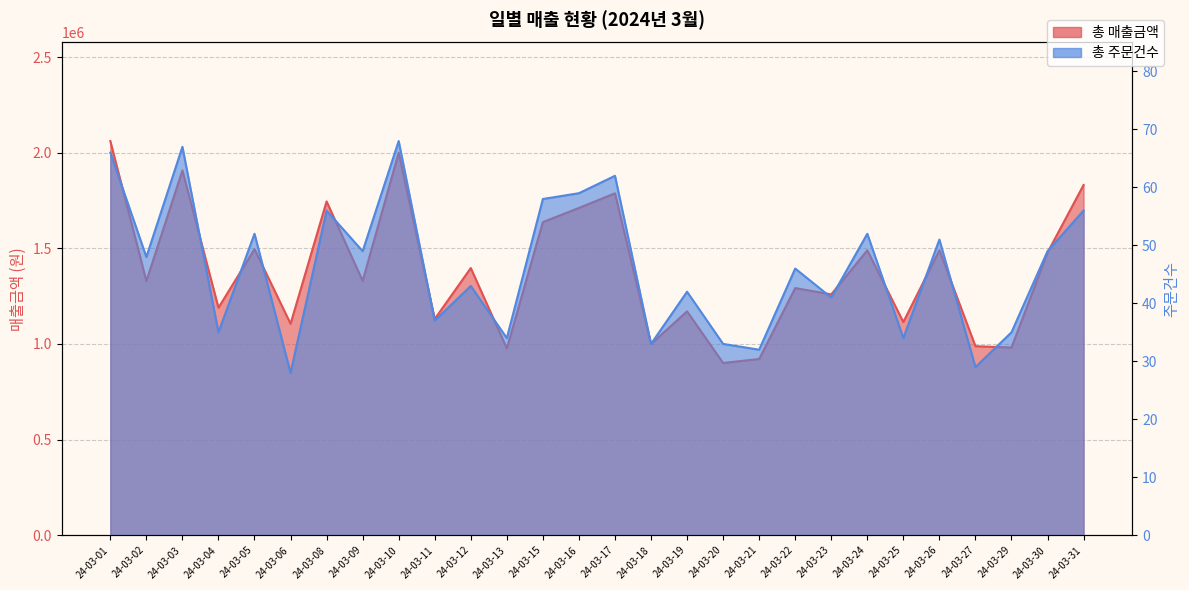

Reading left to right, what are all the values shown in this chart?

총 매출금액: 24-03-01=2061000	24-03-02=1329000	24-03-03=1907200	24-03-04=1189300	24-03-05=1495900	24-03-06=1105600	24-03-08=1745400	24-03-09=1329700	24-03-10=2000000	24-03-11=1130500	24-03-12=1396900	24-03-13=976400	24-03-15=1637200	24-03-16=1711200	24-03-17=1787700	24-03-18=1000000	24-03-19=1170300	24-03-20=900600	24-03-21=921300	24-03-22=1292200	24-03-23=1259100	24-03-24=1489600	24-03-25=1114600	24-03-26=1489800	24-03-27=988300	24-03-29=981200	24-03-30=1477800	24-03-31=1831200
총 주문건수: 24-03-01=66	24-03-02=48	24-03-03=67	24-03-04=35	24-03-05=52	24-03-06=28	24-03-08=56	24-03-09=49	24-03-10=68	24-03-11=37	24-03-12=43	24-03-13=34	24-03-15=58	24-03-16=59	24-03-17=62	24-03-18=33	24-03-19=42	24-03-20=33	24-03-21=32	24-03-22=46	24-03-23=41	24-03-24=52	24-03-25=34	24-03-26=51	24-03-27=29	24-03-29=35	24-03-30=49	24-03-31=56